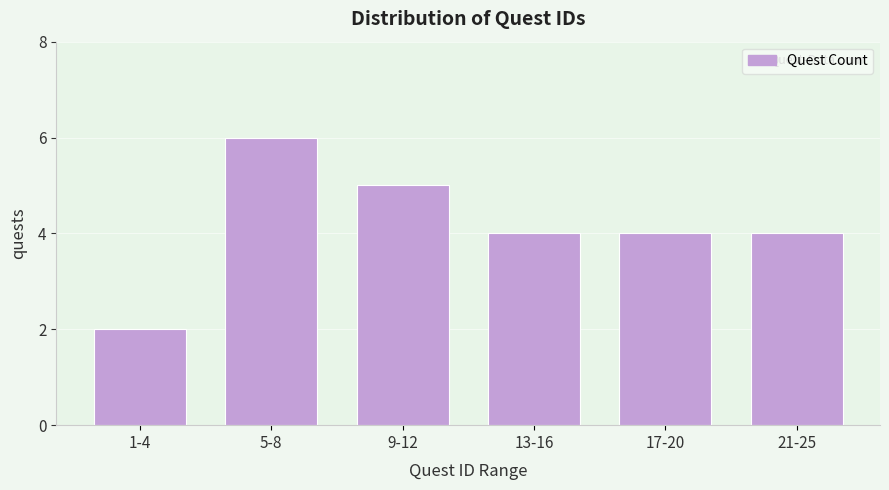

Reading right to left, transcribe all the data shown in this chart.

21-25=4	17-20=4	13-16=4	9-12=5	5-8=6	1-4=2